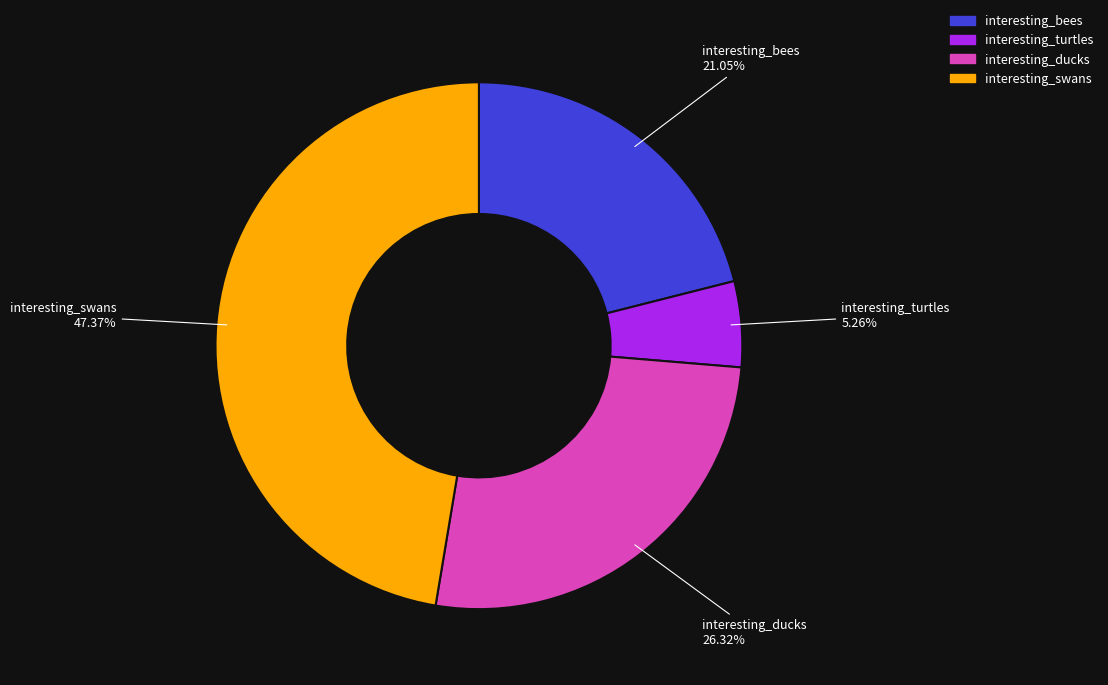

Approximately how many times larger is the value at interesting_bees compared to interesting_swans?

0.4